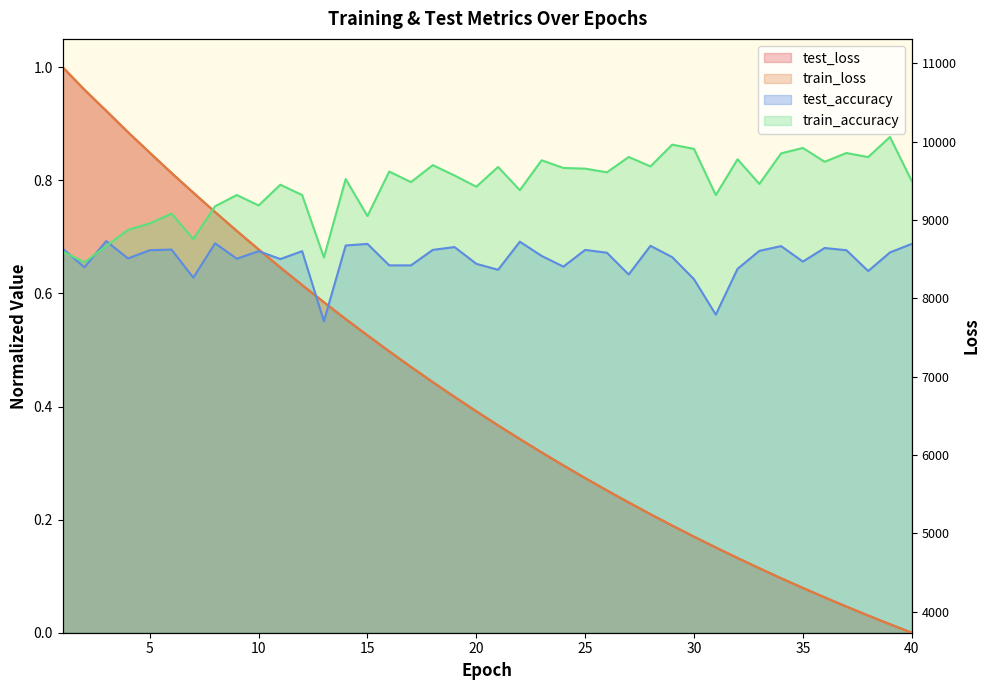

What is the sum of all test_loss values?

16.9